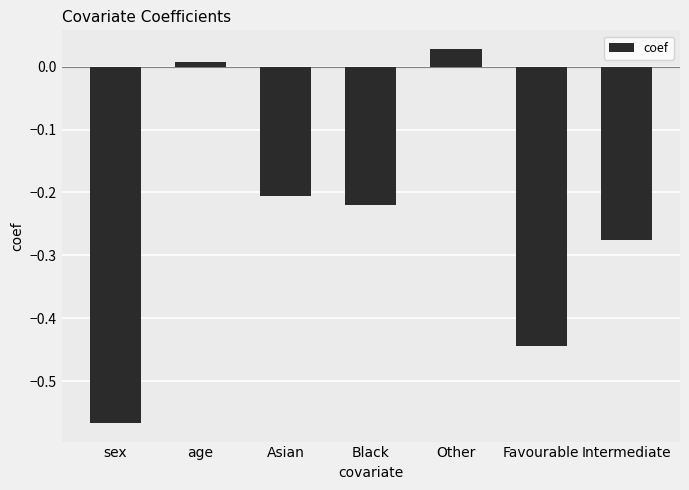

Rank the categories by value from lowest to highest.

sex, Favourable, Intermediate, Black, Asian, age, Other